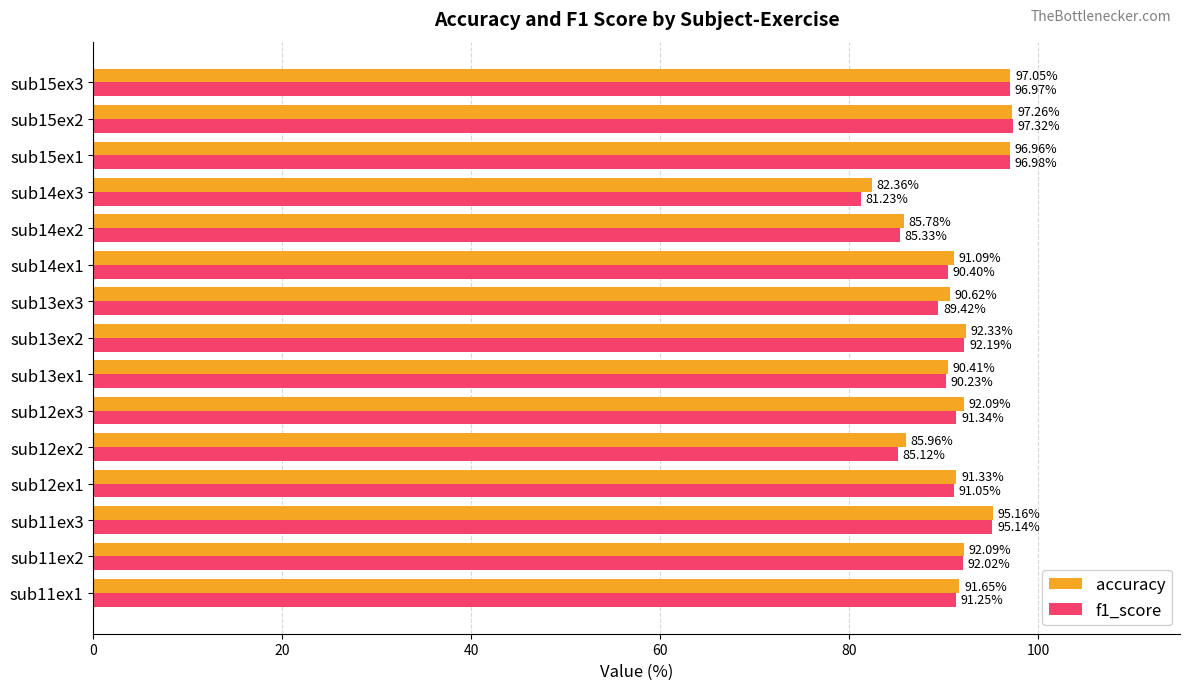

What is the sum of all f1_score values?

1366.0